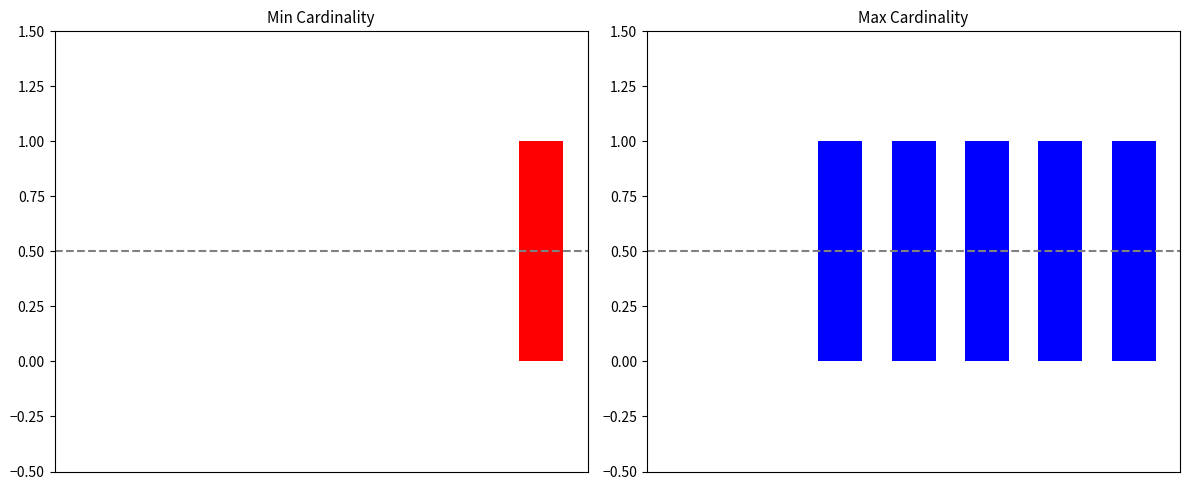

Reading left to right, transcribe all the data shown in this chart.

Min: 0	0	0	0	0	0	1
Max: 0	0	1	1	1	1	1